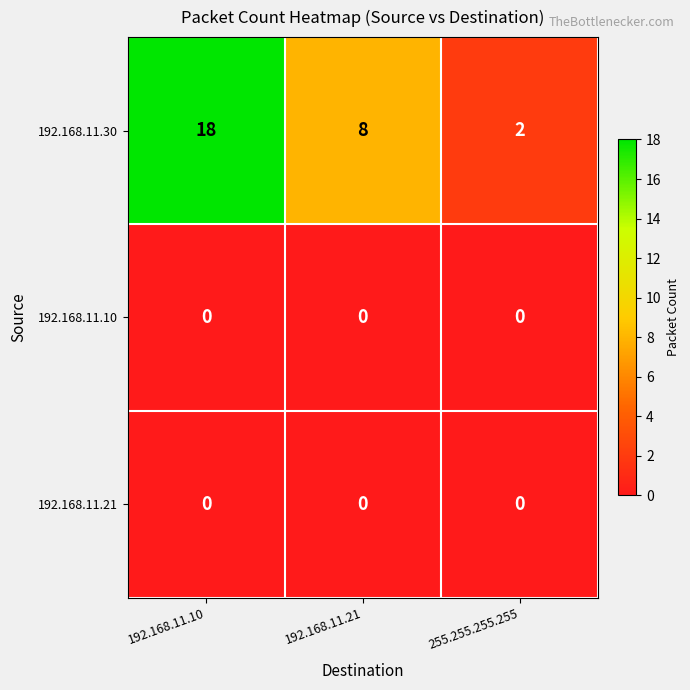

The 192.168.11.10 series shows 0 at 192.168.11.10. True or false?

True